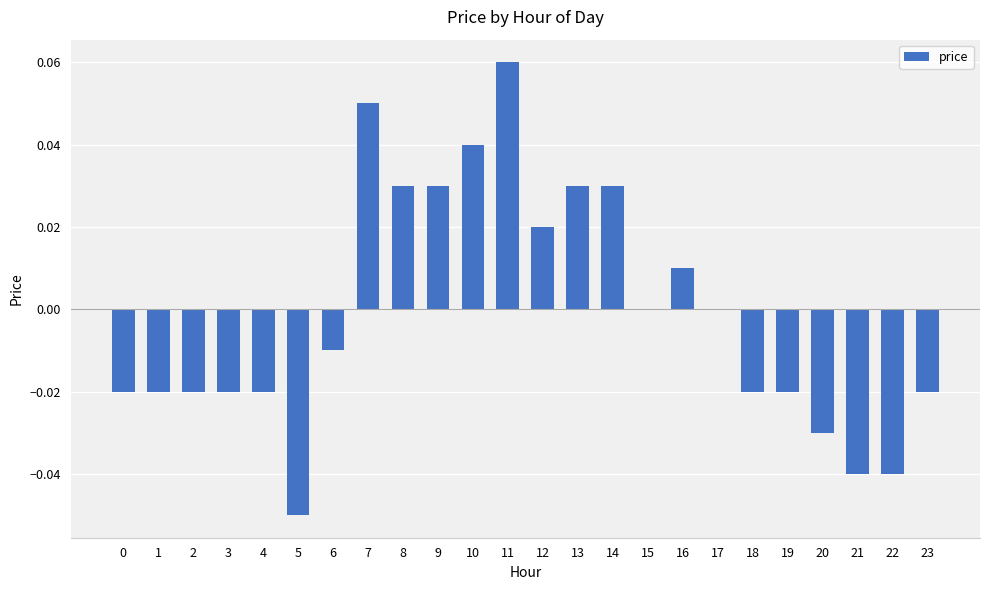

True or false: the data shows 0.0 at 14.

True